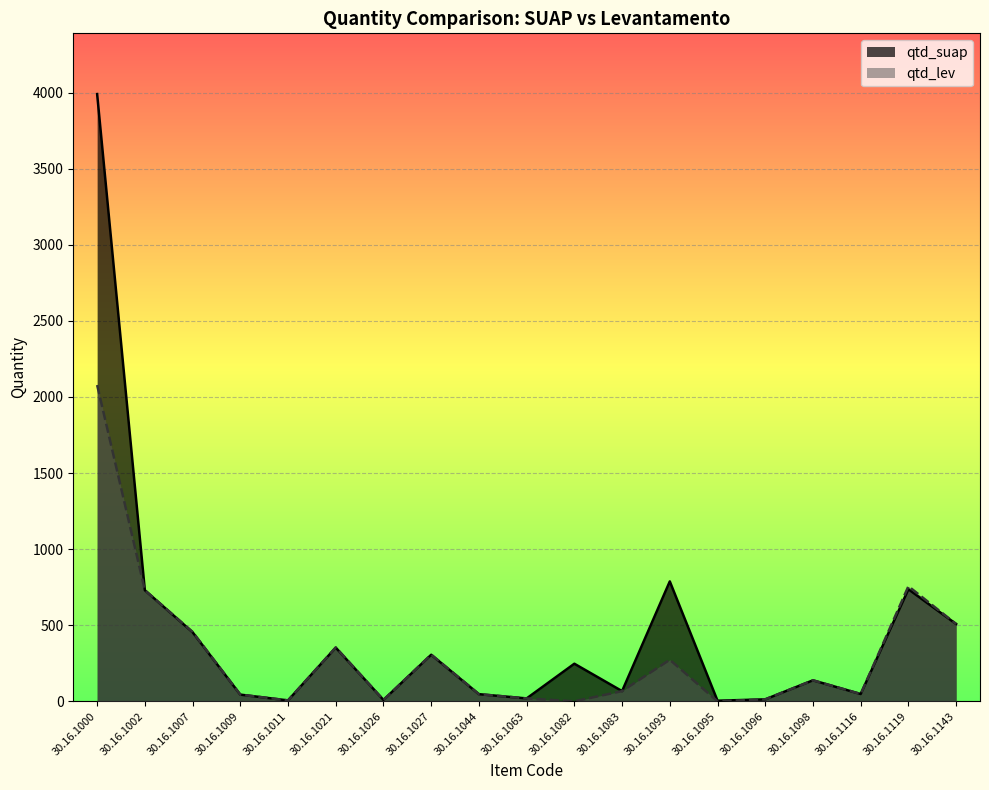

What is the value of the qtd_suap point at the 13th from the left?

788